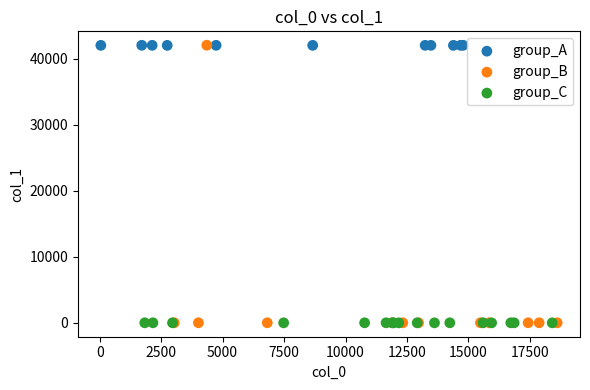

Which series has the largest Y range (max minus min)?

group_B